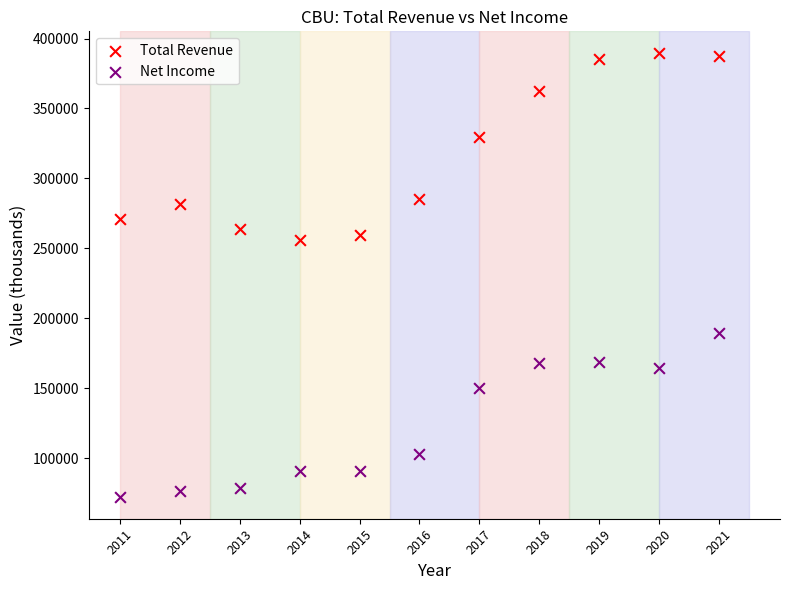

Which series contains the lowest Y value?

Net Income